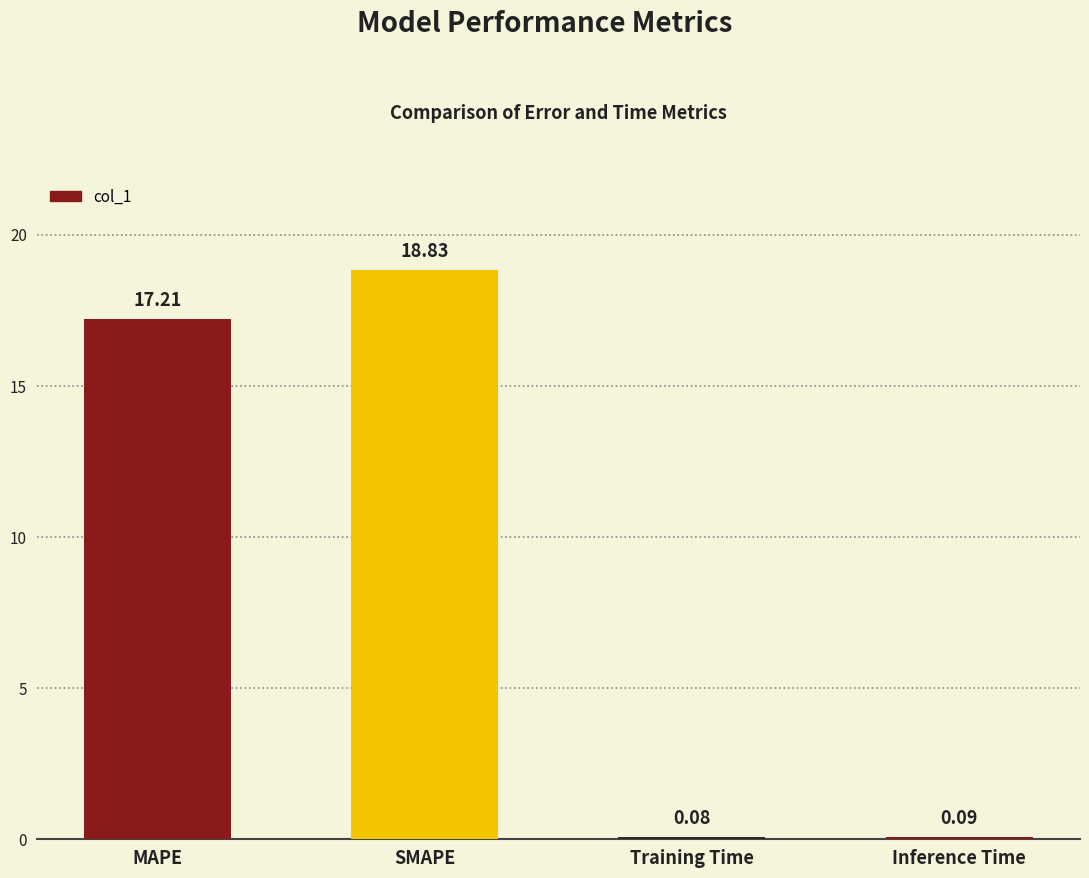

What is the difference between the maximum and minimum values?

18.7